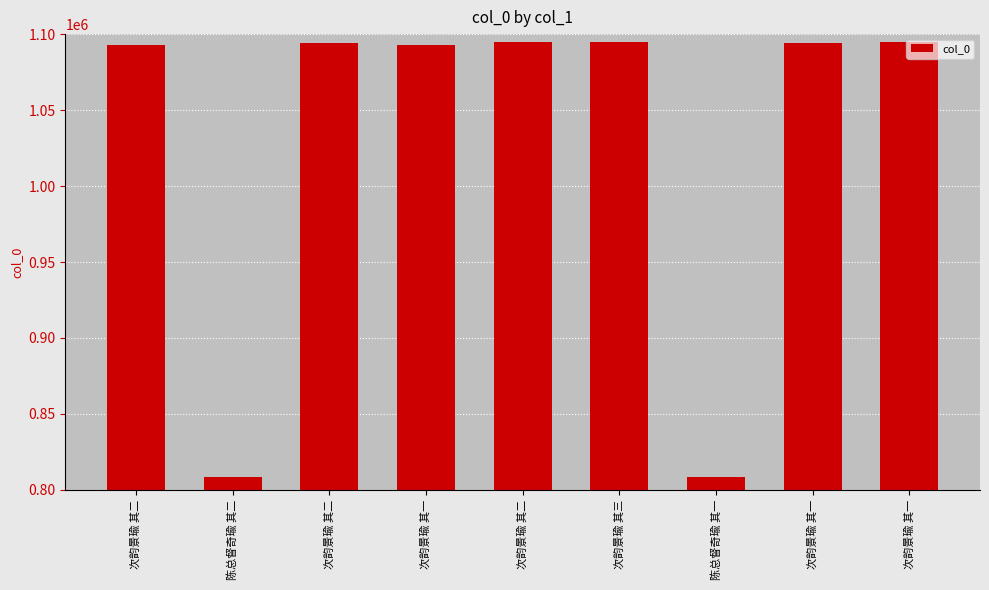

At which category does the chart reach its minimum across all series?

陈总督奇瑜 其一